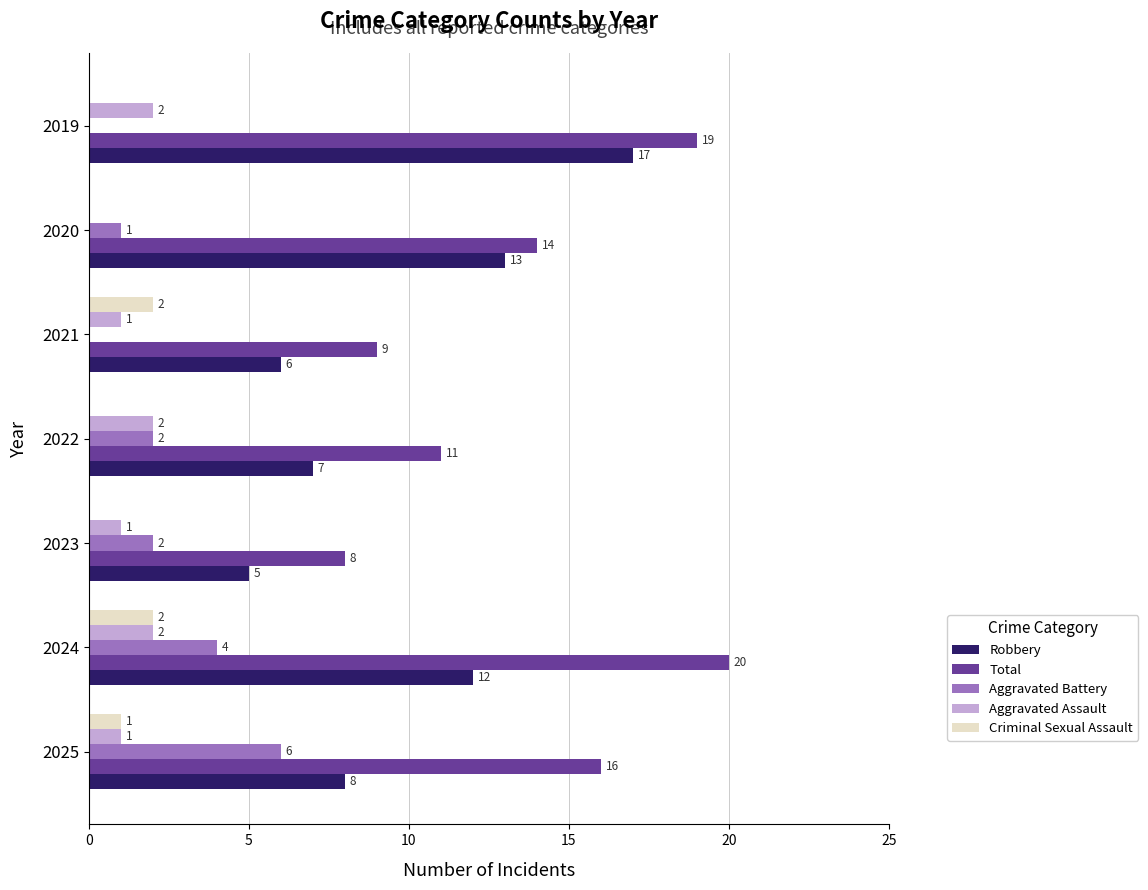

At which category does the chart reach its peak across all series?

2024